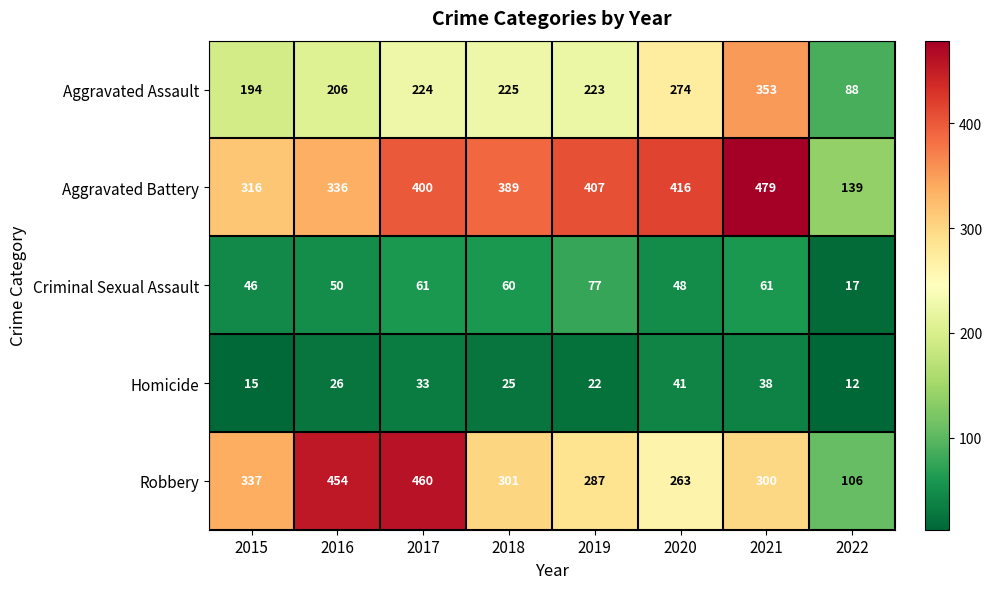

What is the minimum value shown in the chart?

12